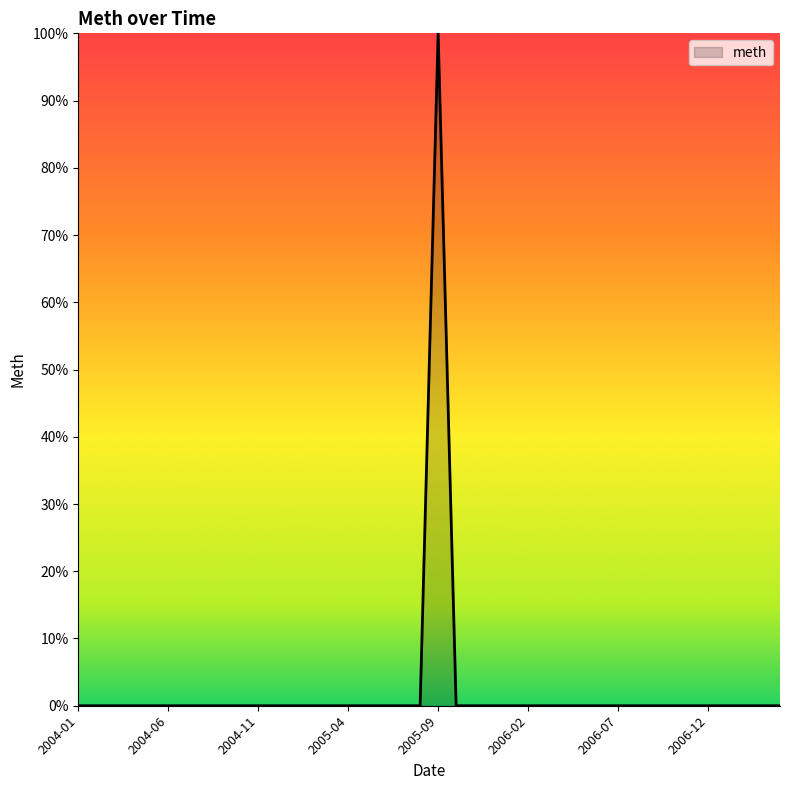

What is the difference between the maximum and minimum values?

100